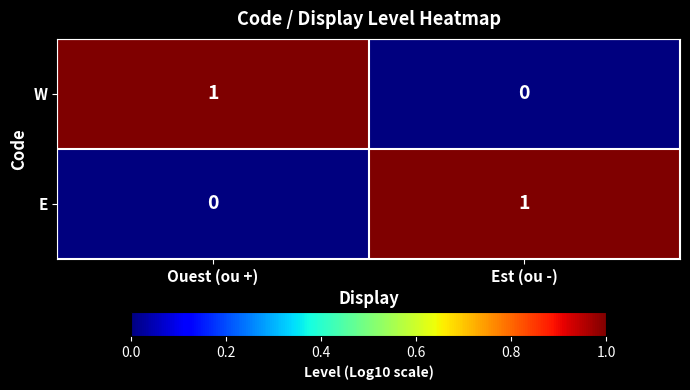

Where is W nearest to the value 0?

Est (ou -)